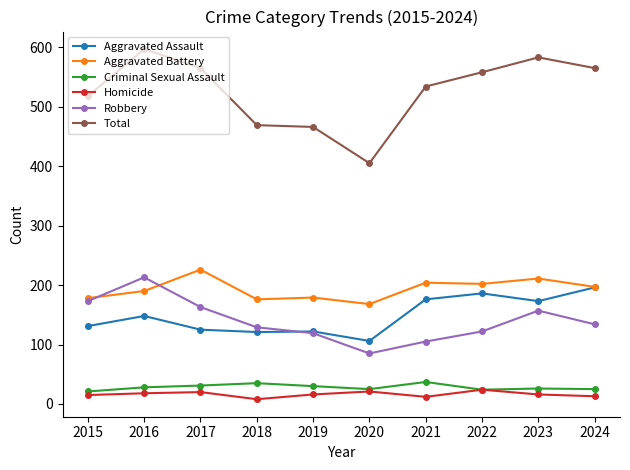

What is the difference between the maximum and minimum values in the Total series?

192